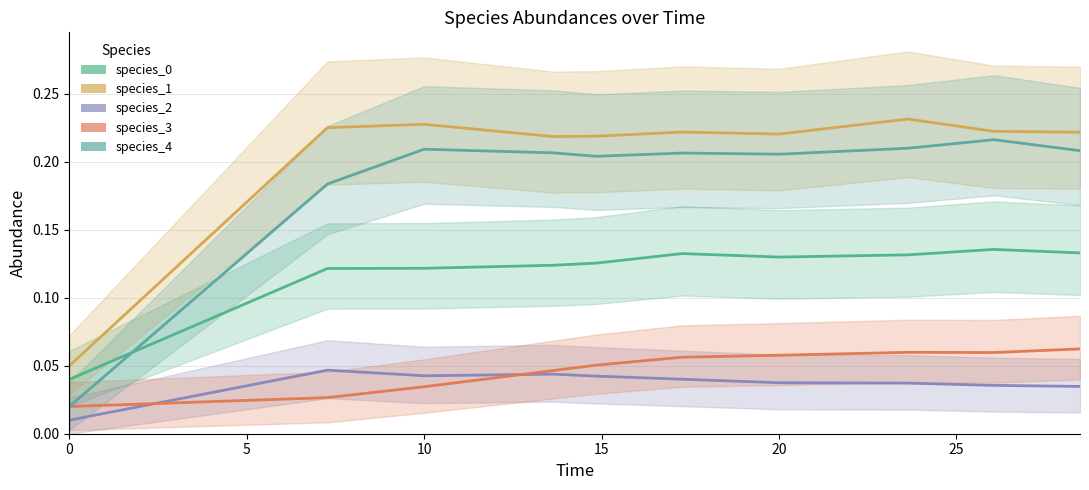

Reading left to right, list all the values displayed in this chart.

species_0: 0.0	0.1	0.1	0.1	0.1	0.1	0.1	0.1	0.1	0.1
species_1: 0.1	0.2	0.2	0.2	0.2	0.2	0.2	0.2	0.2	0.2
species_2: 0.0	0.0	0.0	0.0	0.0	0.0	0.0	0.0	0.0	0.0
species_3: 0.0	0.0	0.0	0.0	0.1	0.1	0.1	0.1	0.1	0.1
species_4: 0.0	0.2	0.2	0.2	0.2	0.2	0.2	0.2	0.2	0.2